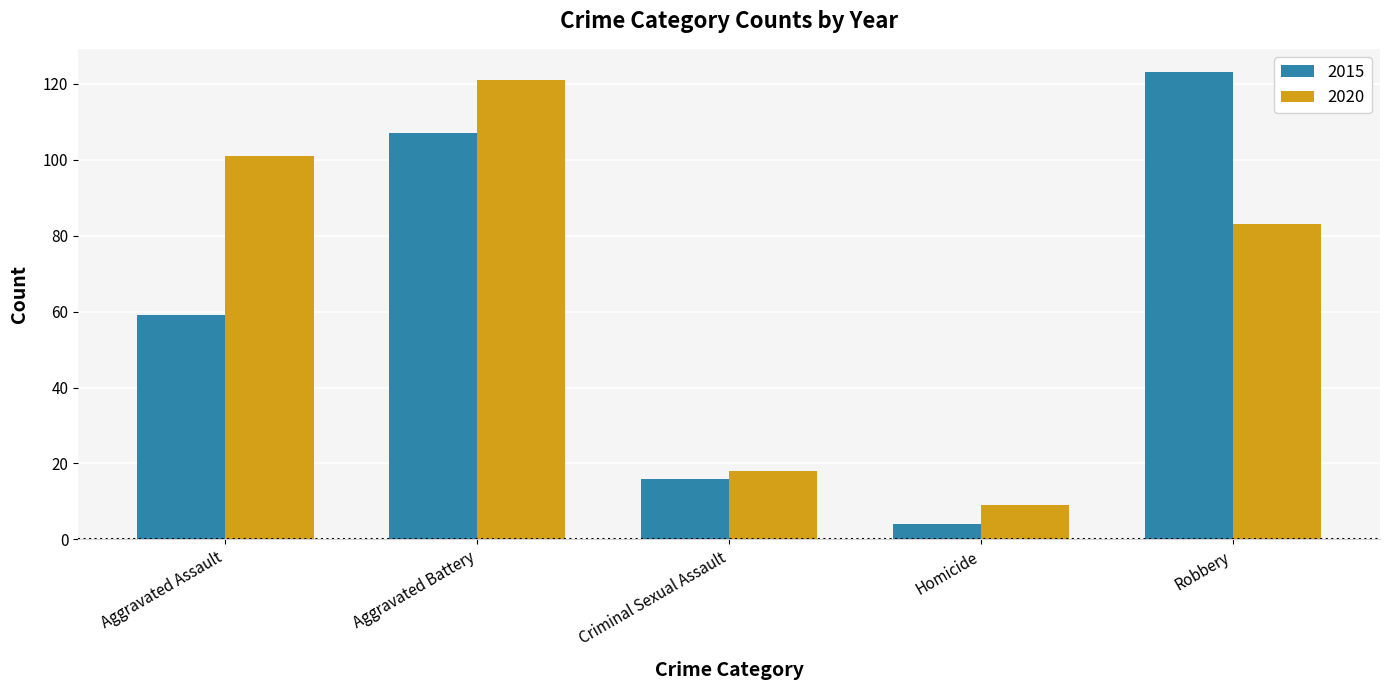

What is the label of the 4th bar from the right?

Aggravated Battery